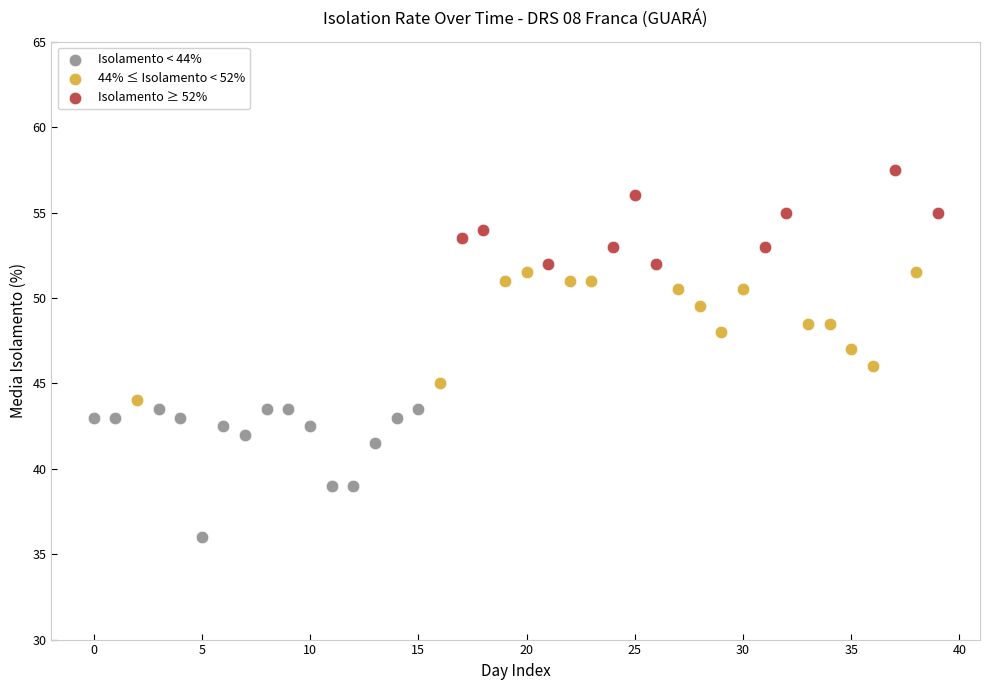

Which series reaches the maximum Y coordinate?

Isolamento ≥ 52%